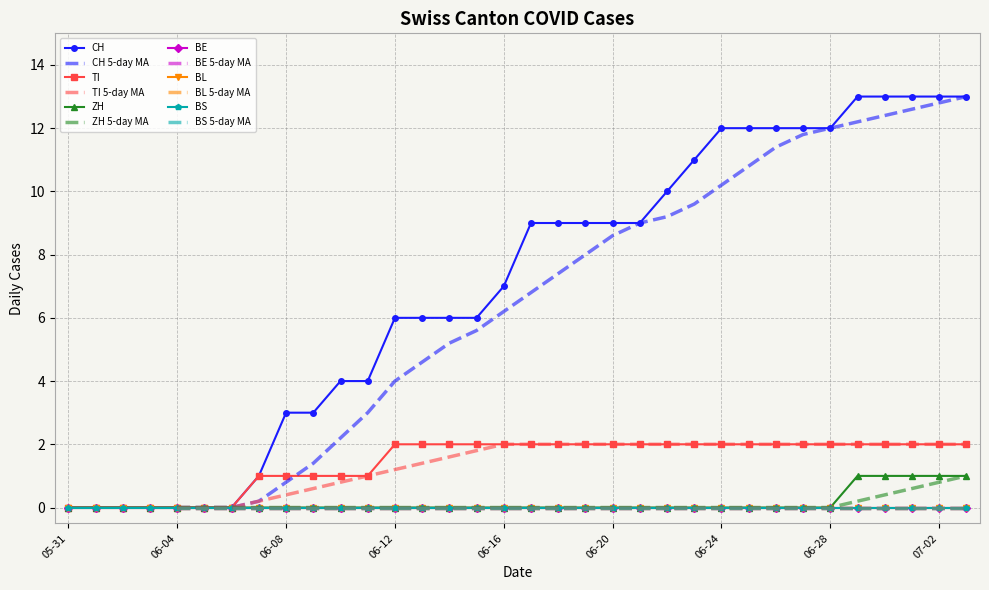

True or false: TI and CH intersect in this chart.

False